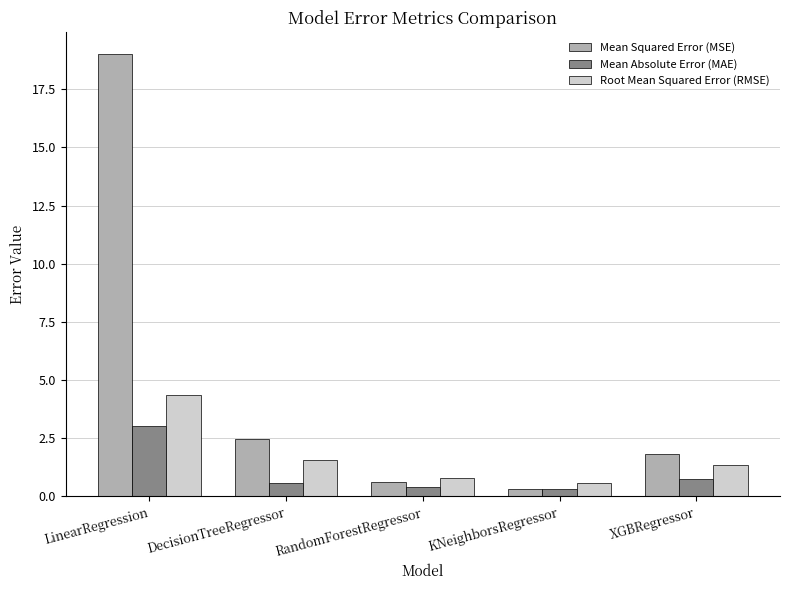

Reading right to left, list all the values displayed in this chart.

Mean Squared Error (MSE): 1.8	0.3	0.6	2.5	19.0
Mean Absolute Error (MAE): 0.8	0.3	0.4	0.6	3.0
Root Mean Squared Error (RMSE): 1.3	0.6	0.8	1.6	4.4